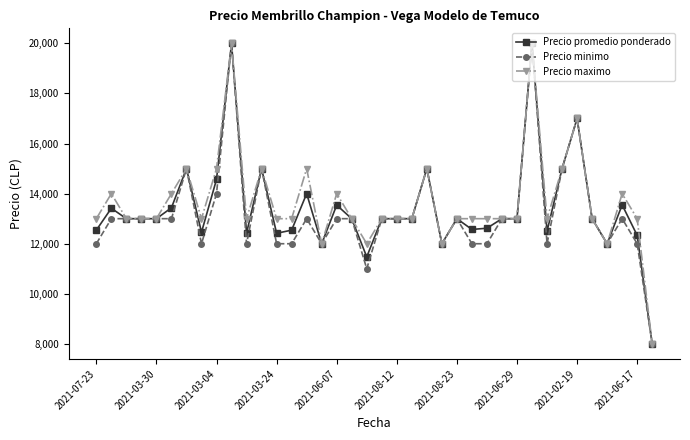

What is the value of the Precio minimo point at the 13th from the left?

12000